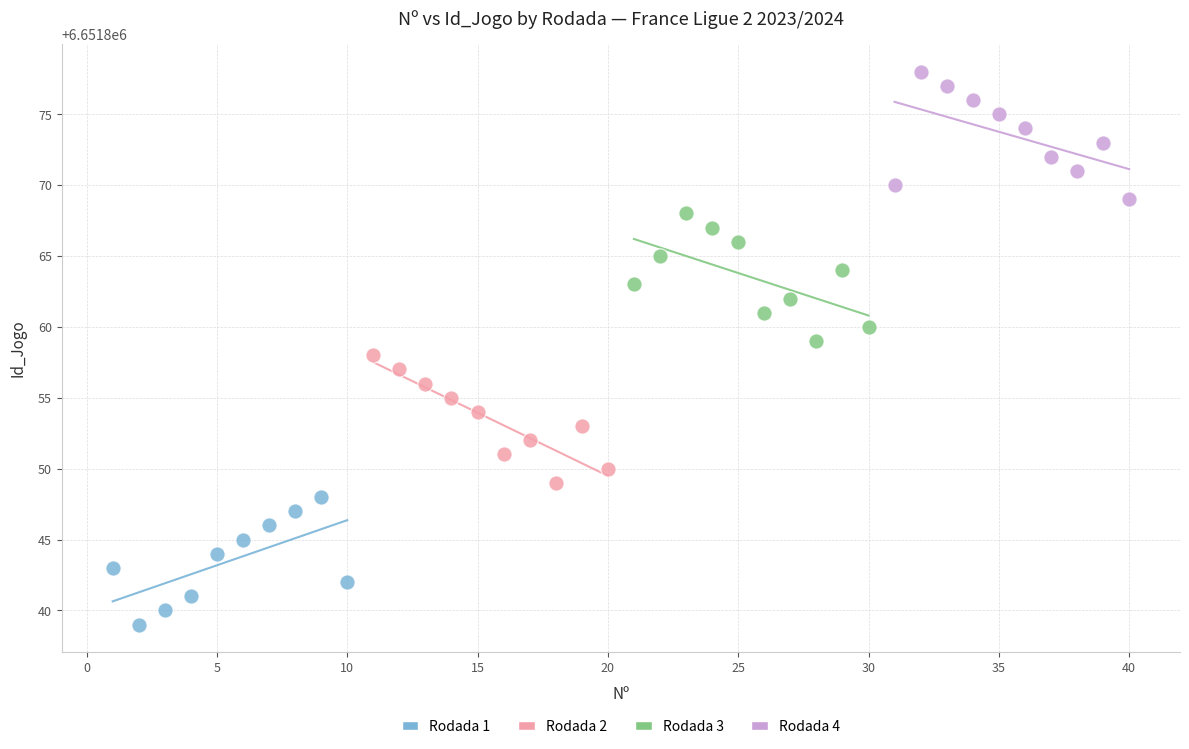

Which series reaches the maximum Y coordinate?

Rodada 4